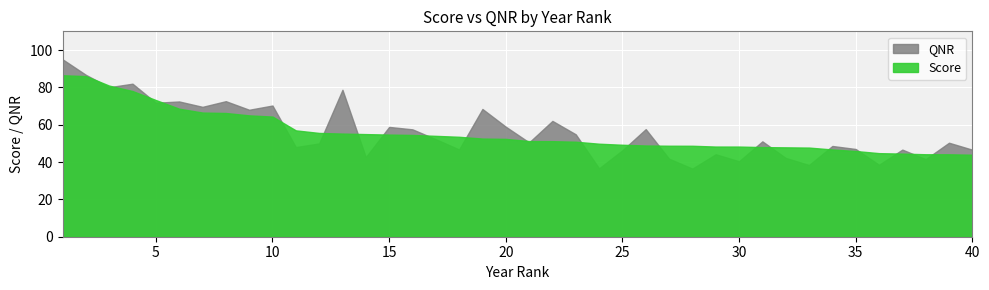

How many data points in QNR are less than 51?

20